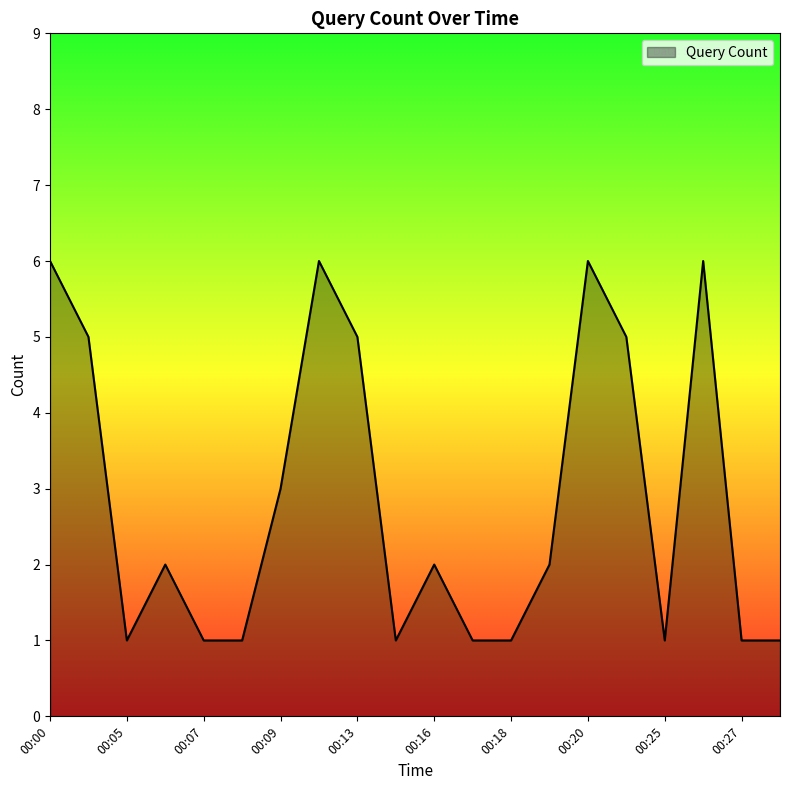

What is the greatest value displayed?

6